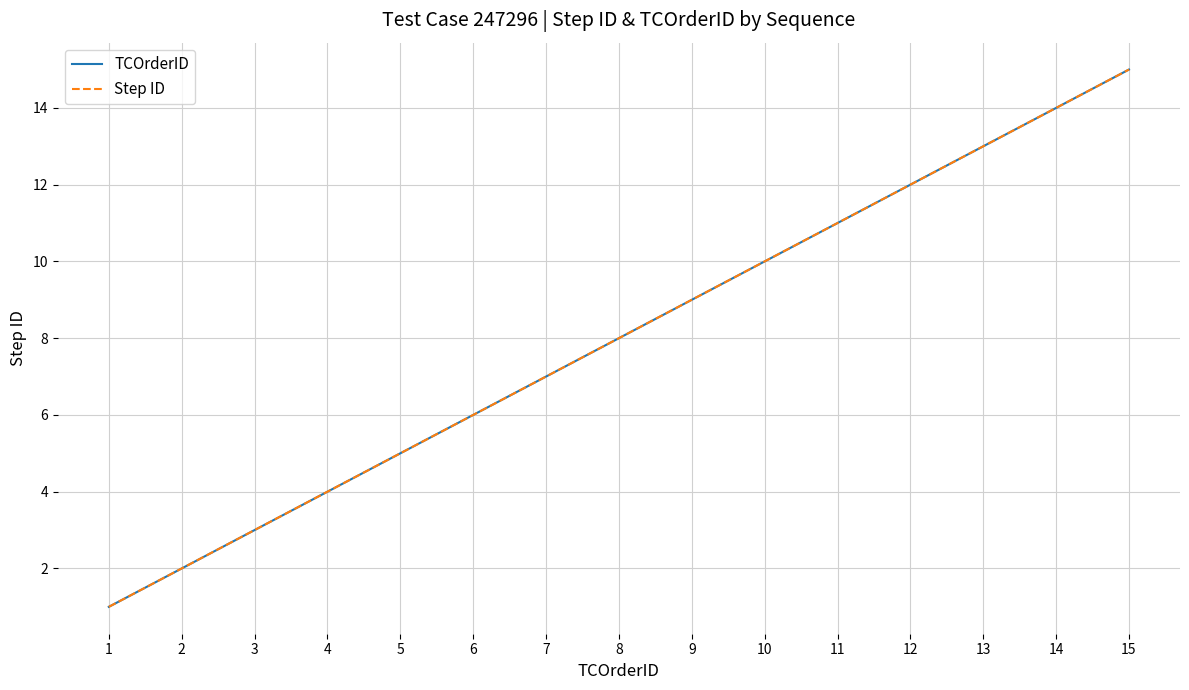

Does the chart have visible grid lines?

Yes